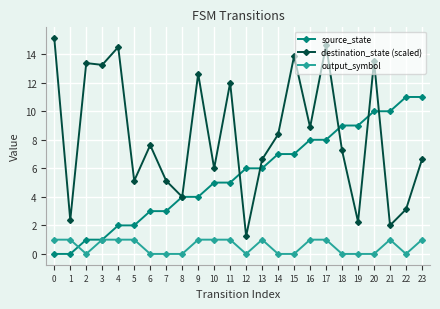

The value of destination_state (scaled) at 12 is 1.2. True or false?

True